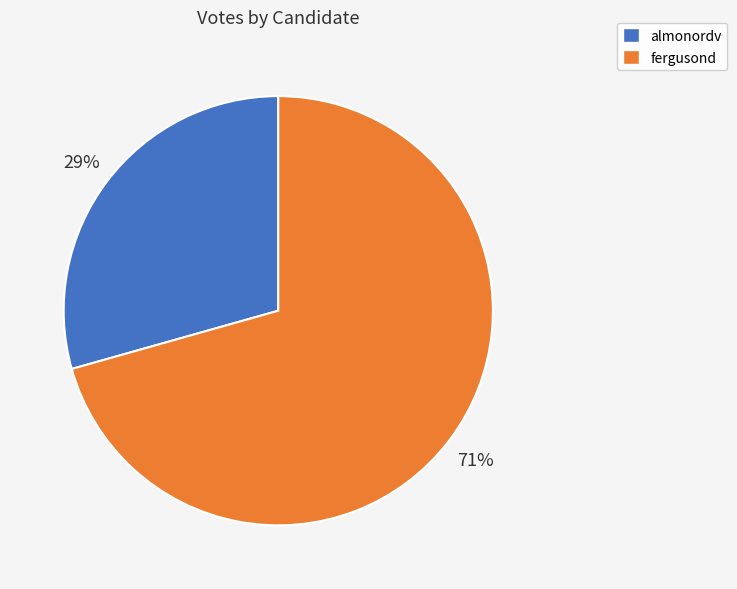

Between almonordv and fergusond, which is larger?

fergusond